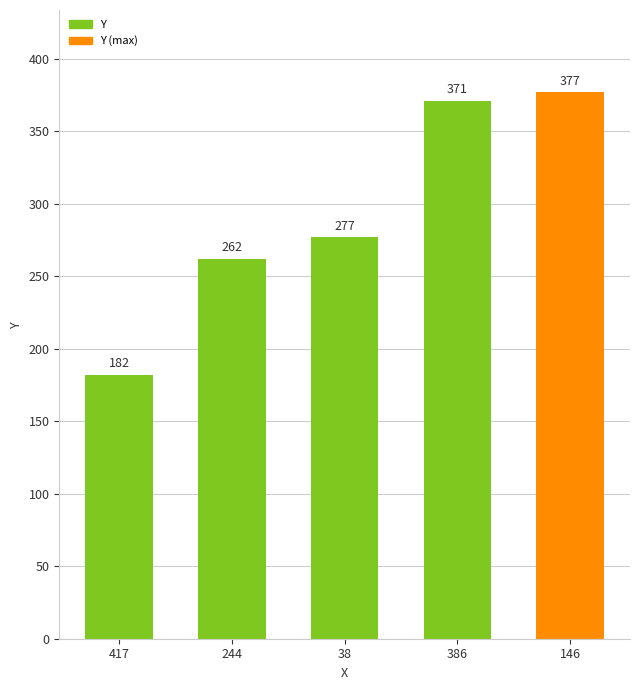

Is it true that the value at 38 is 277?

True